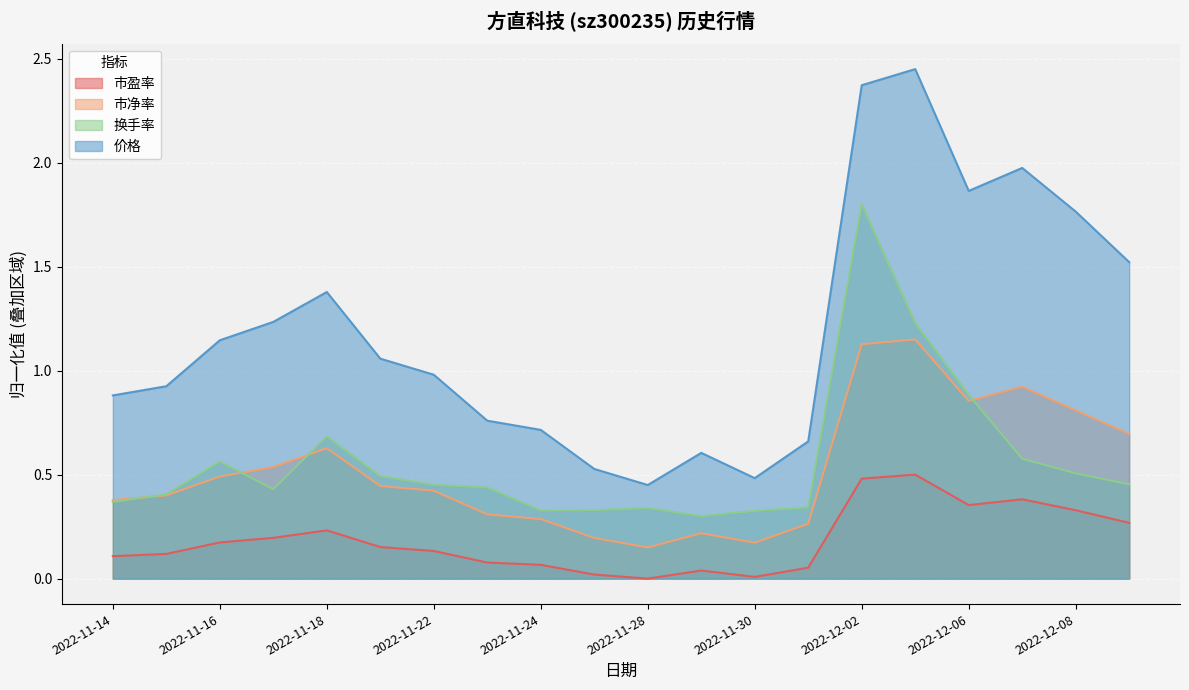

Does the chart display data point markers on the line(s)?

No